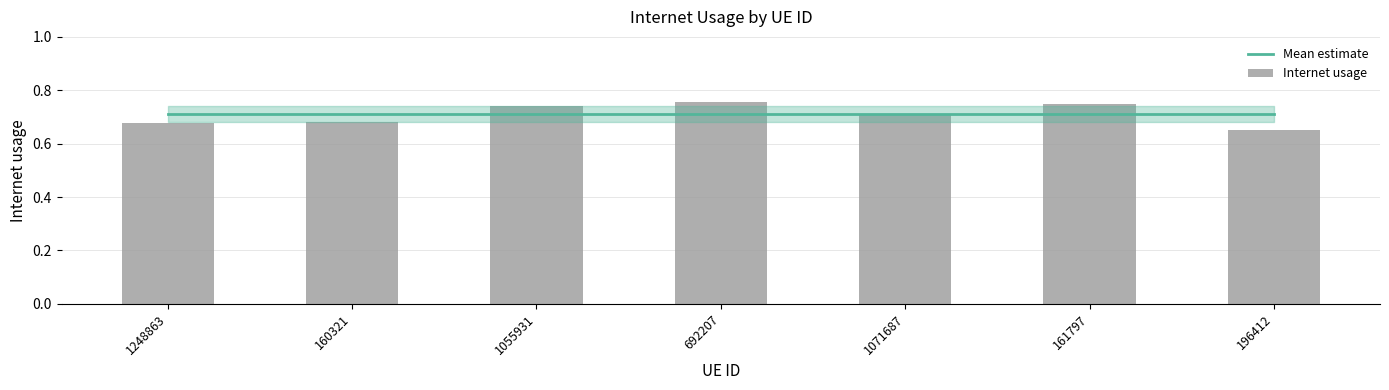

Rank the categories by Mean estimate value from lowest to highest.

1248863, 160321, 1055931, 692207, 1071687, 161797, 196412